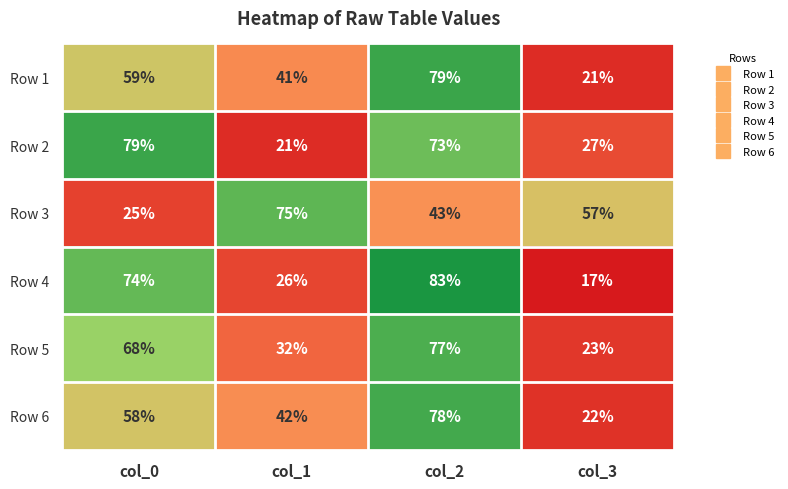

What is the difference between the maximum and minimum values in the Row 2 series?

58